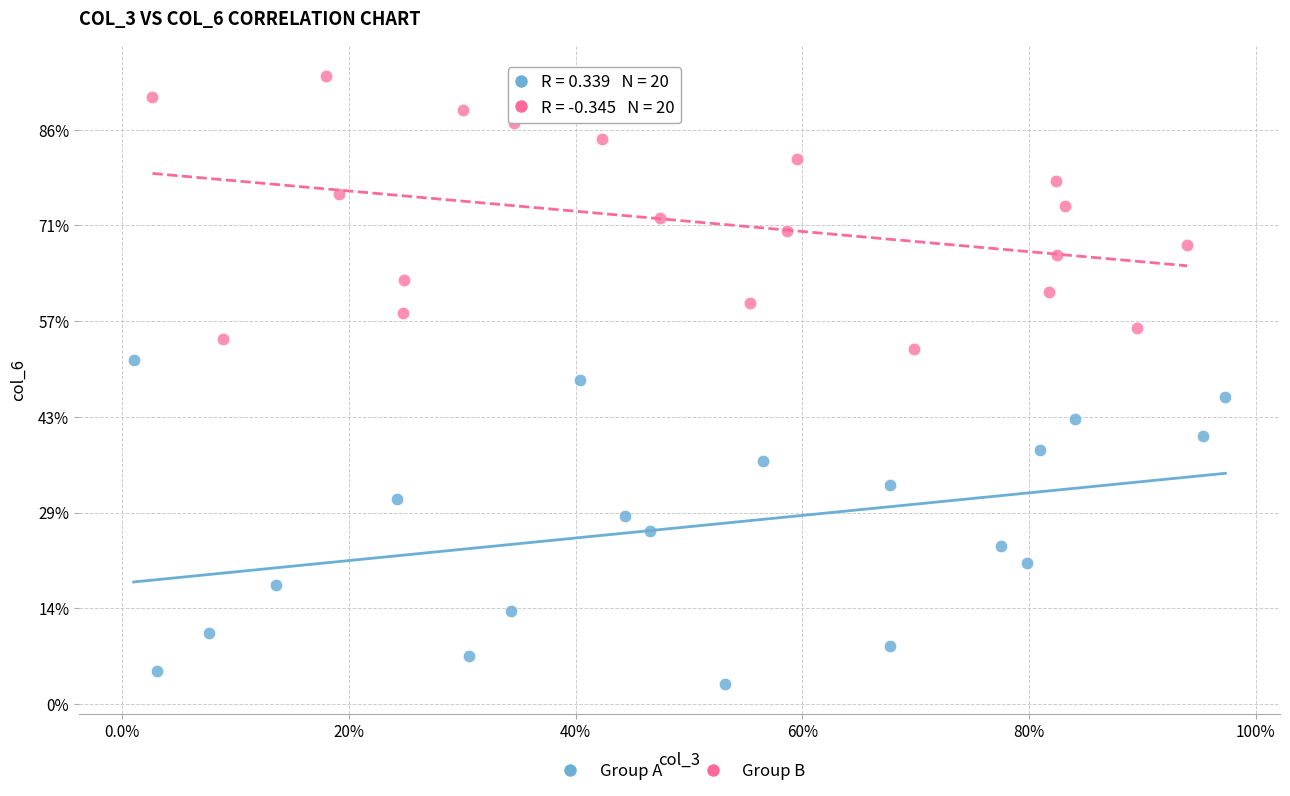

What are all the series names shown in the legend?

Group A, Group B